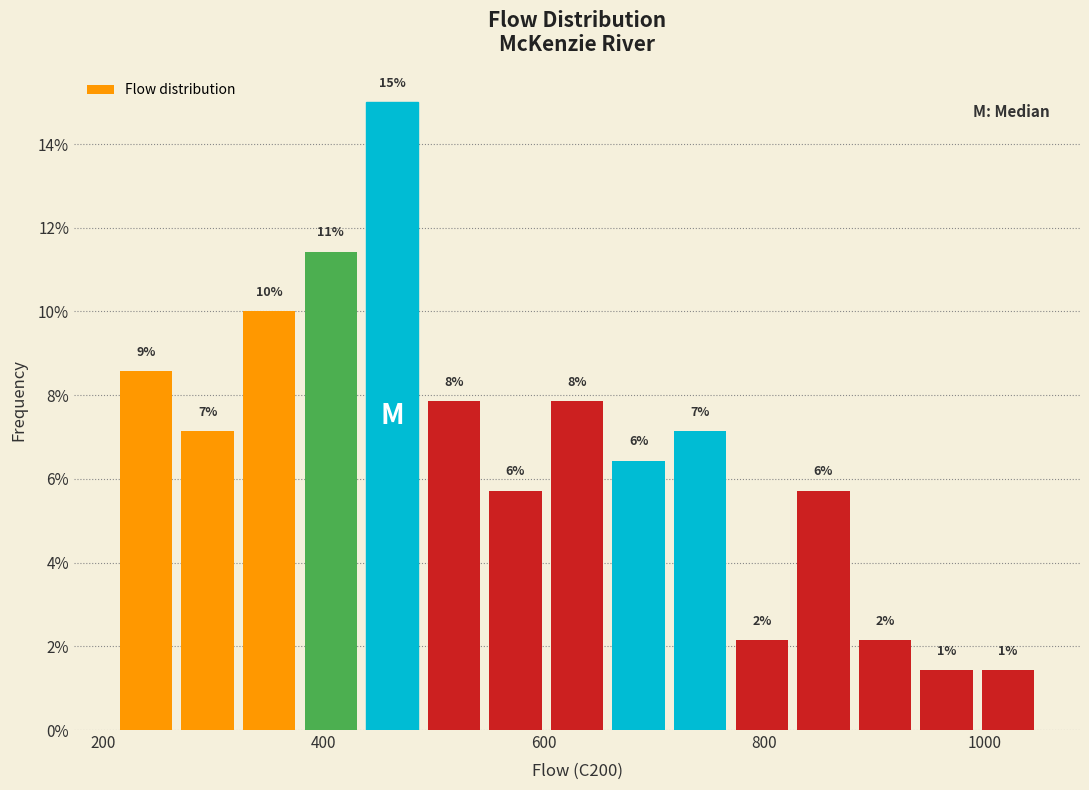

Read against the x-axis, roughly where is the centre of the tallest bar?

460